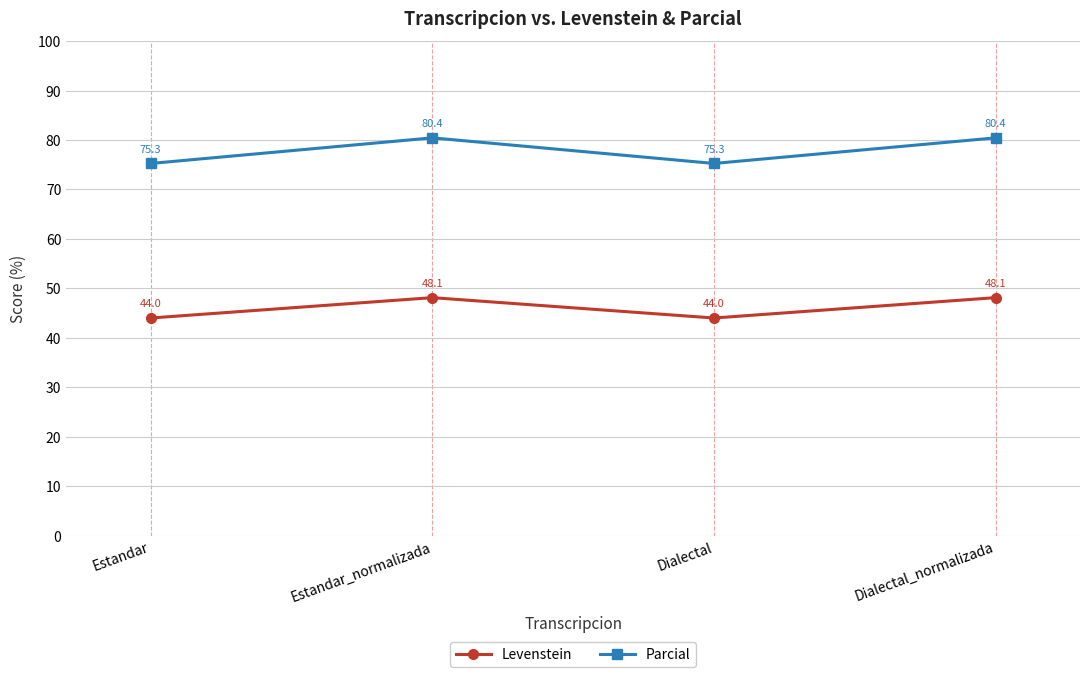

What is the total value across all series at Estandar?

119.3